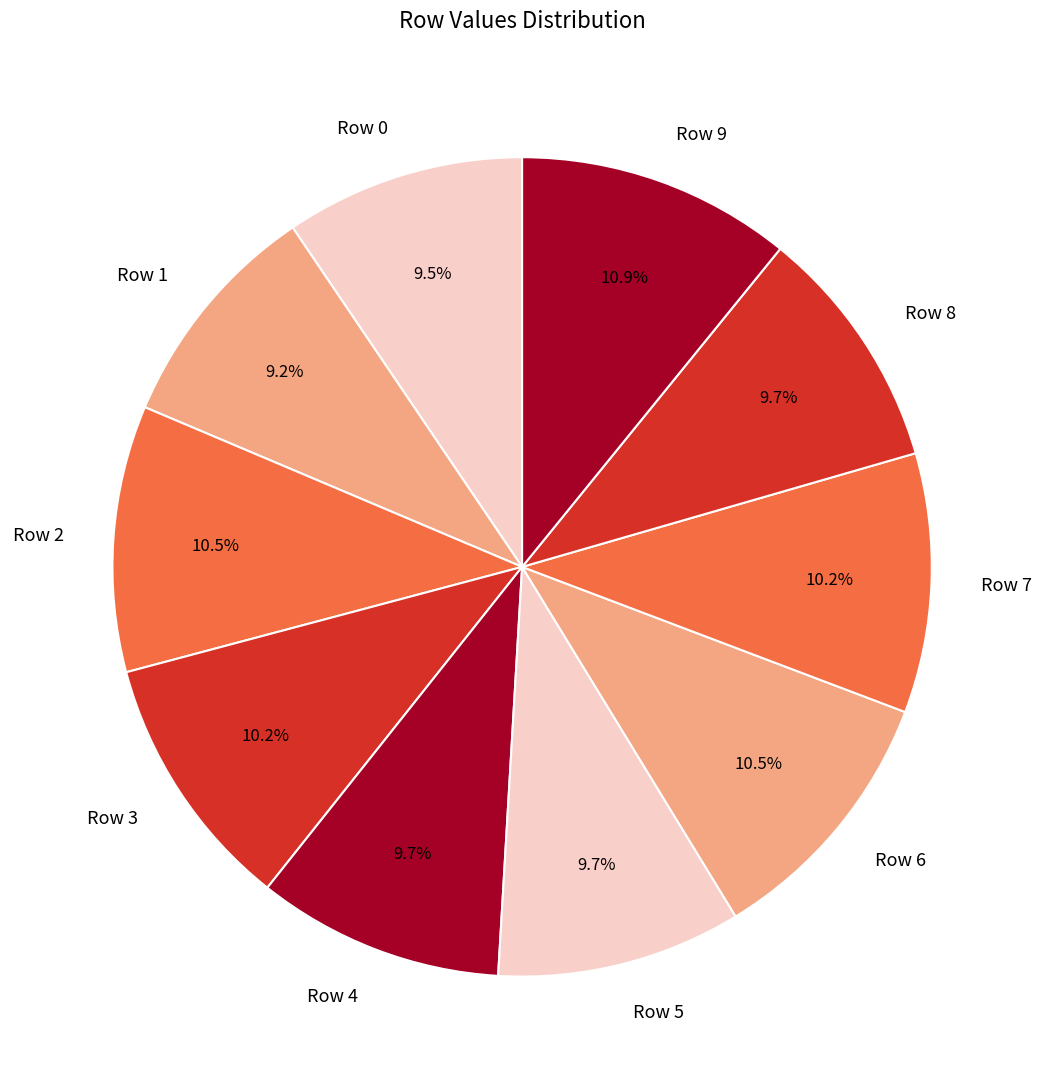

Do Row 5 and Row 3 together represent more than half of the pie?

No